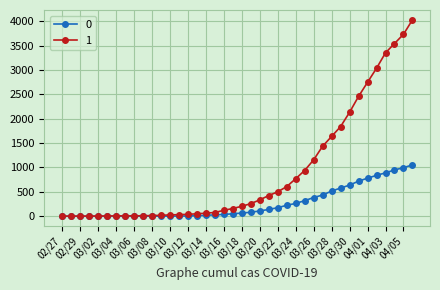

Which series has the largest range (max minus min)?

1